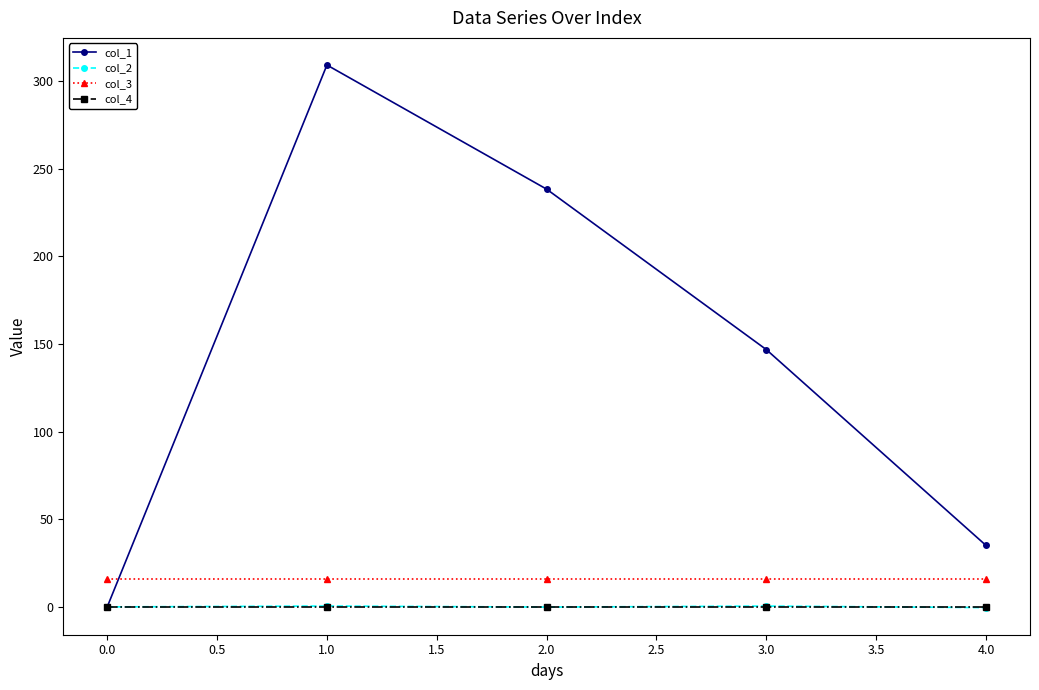

At how many categories does at least one series exceed 138?

3